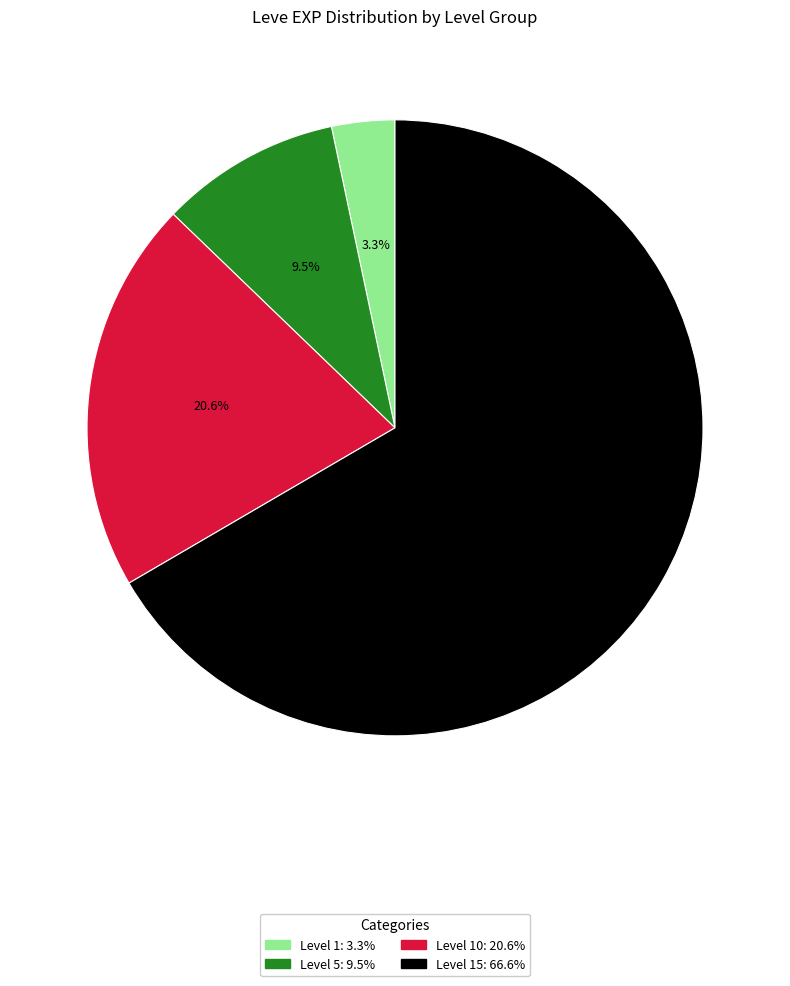

Is there any slice that represents more than half of the pie?

Yes